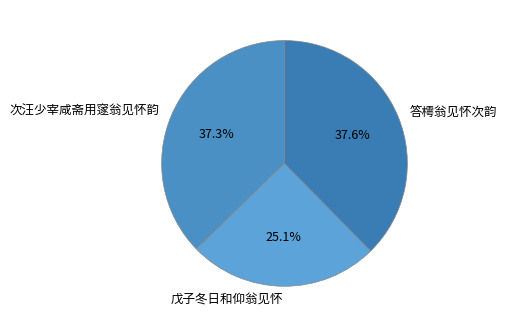

How many segments does this pie chart have?

3